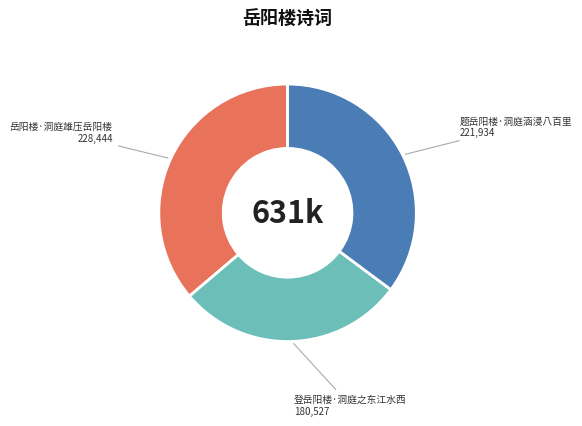

What is the smallest slice in the pie chart?

登岳阳楼·洞庭之东江水西